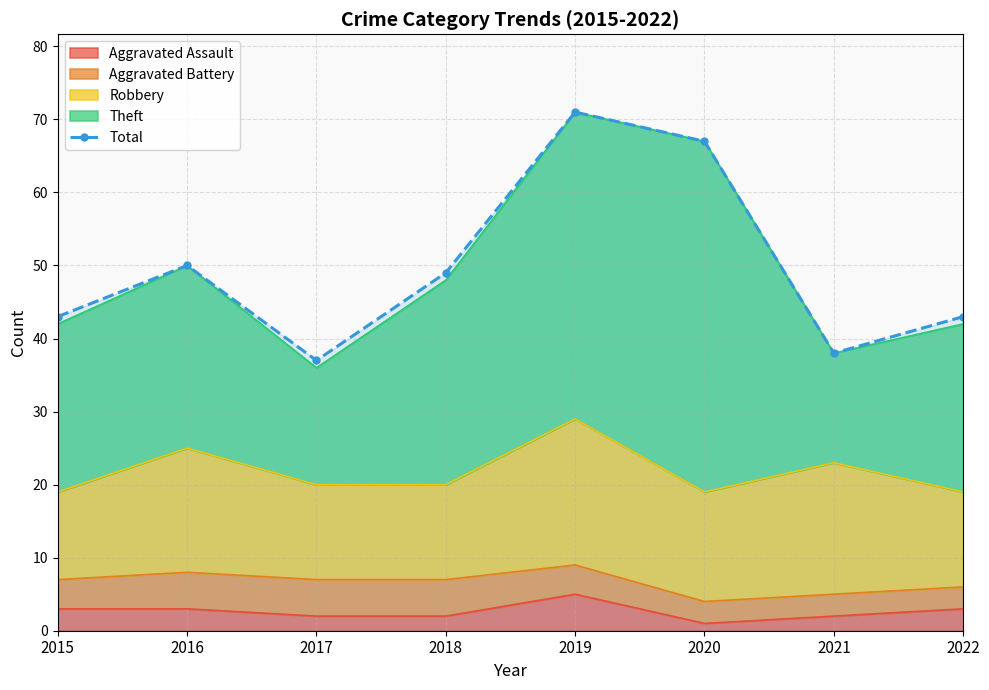

Reading left to right, list all the values displayed in this chart.

2015=43	2016=50	2017=37	2018=49	2019=71	2020=67	2021=38	2022=43